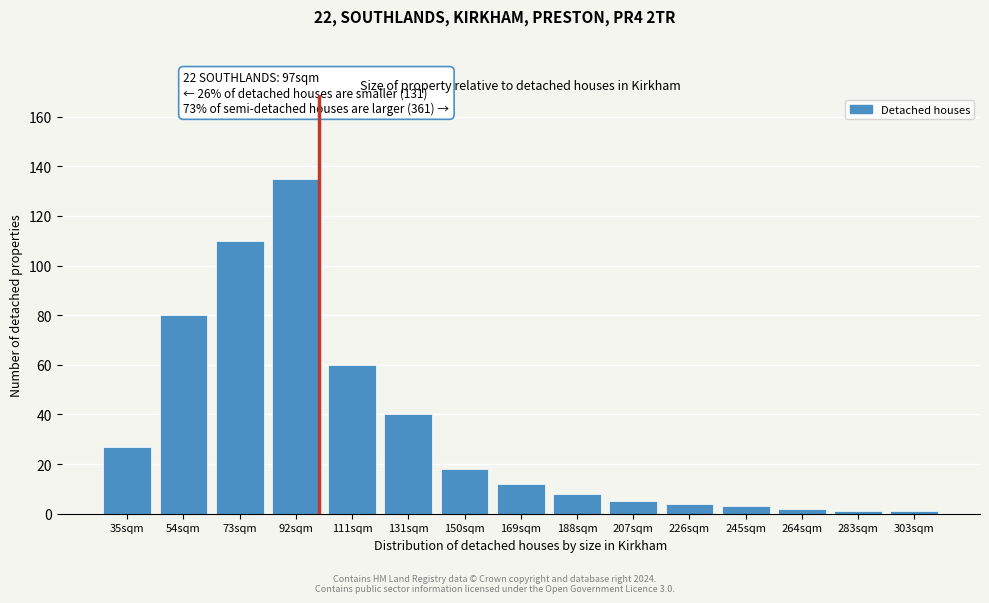

Reading left to right, transcribe all the data shown in this chart.

27	80	110	135	60	40	18	12	8	5	4	3	2	1	1